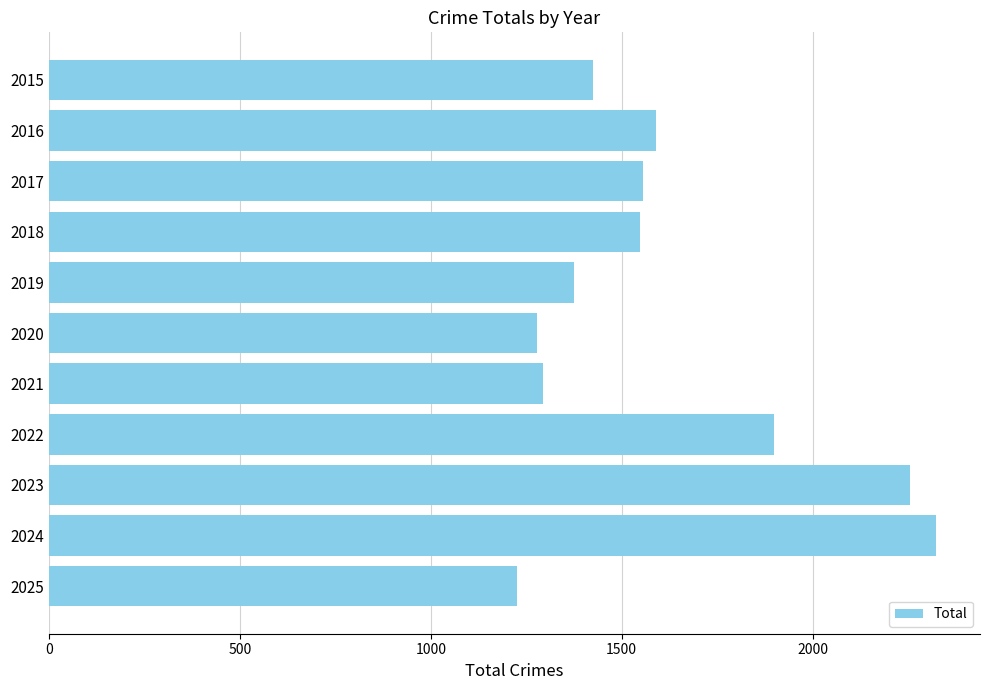

What is the change in value from 2022 to 2024?

+422